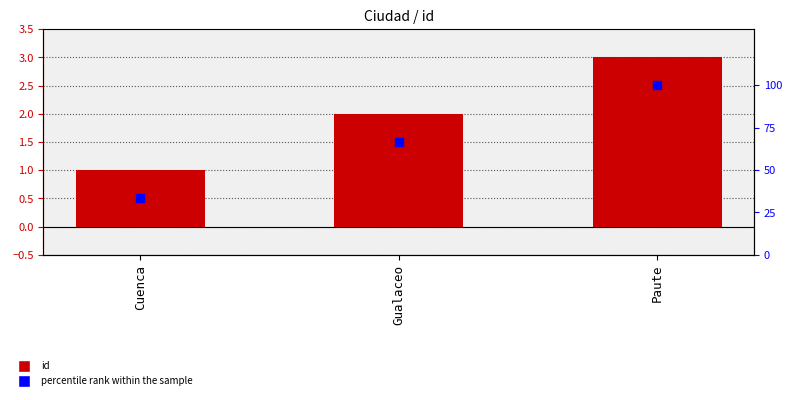

Which series has the largest total across all categories?

percentile rank within the sample